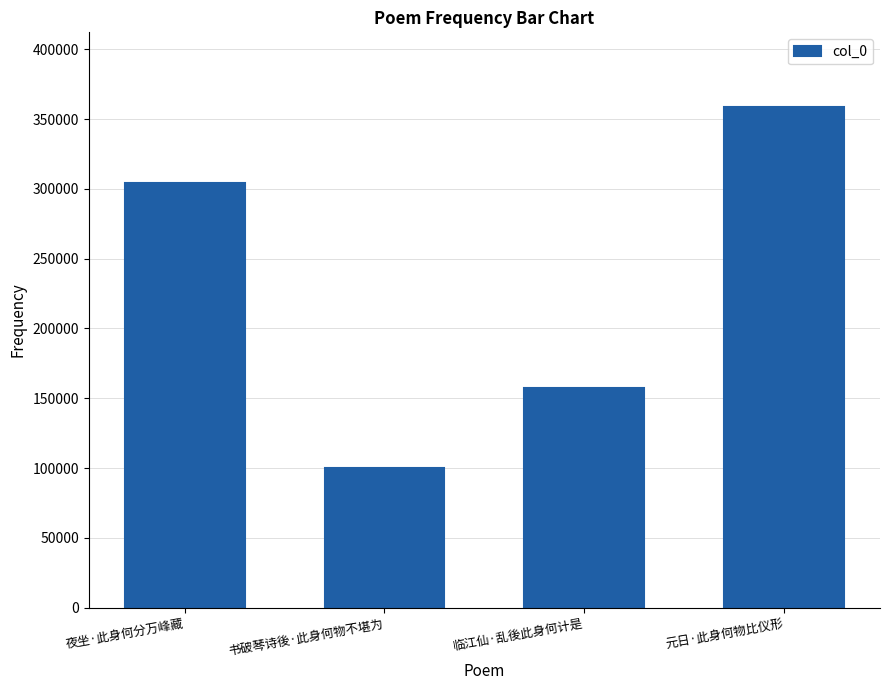

List the labels in order of value, largest first.

元日·此身何物比仪形, 夜坐·此身何分万峰藏, 临江仙·乱後此身何计是, 书破琴诗後·此身何物不堪为